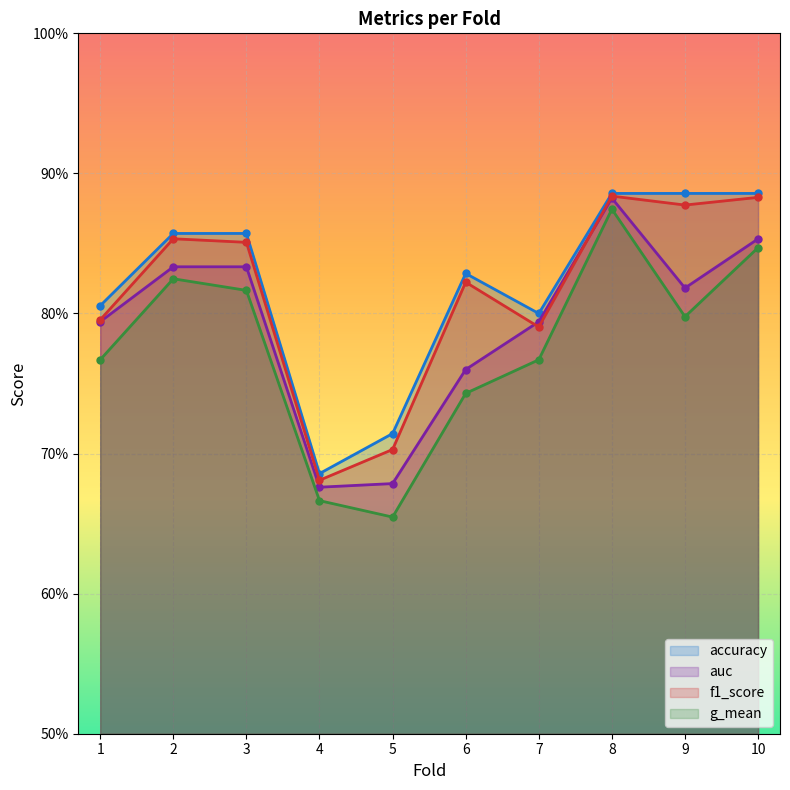

What are all the series names shown in the legend?

accuracy, auc, f1_score, g_mean